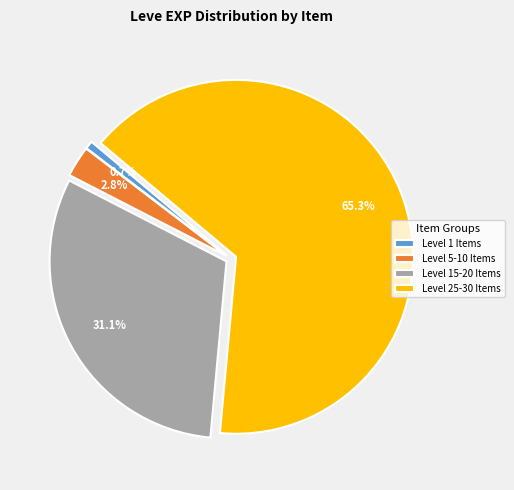

Which category has the smallest portion of the pie?

Level 1 Items